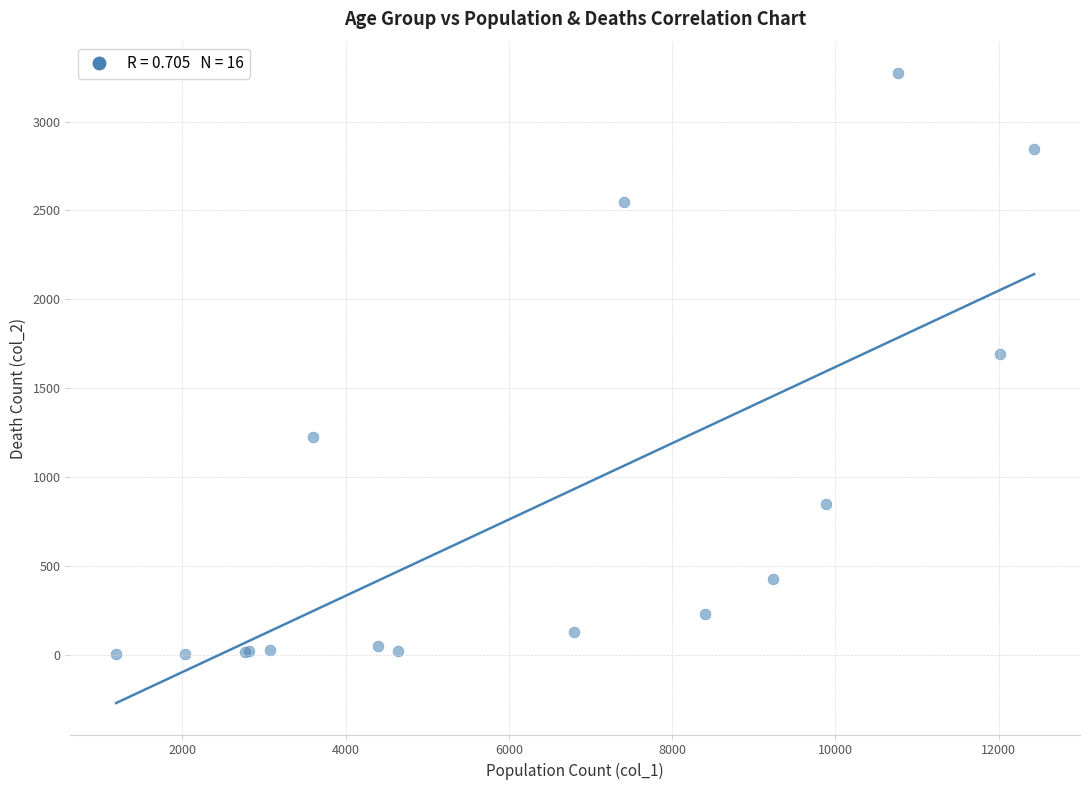

What Y value in the scatter plot is closest to 1638?

1690